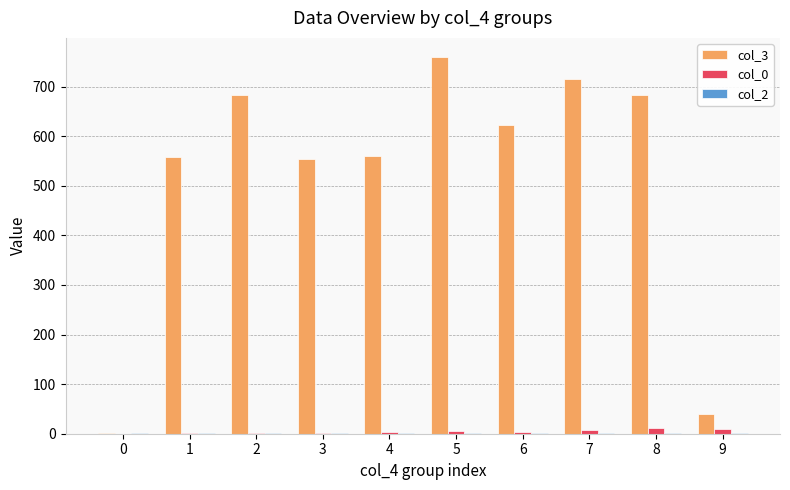

At which category is the sum across all series the highest?

5